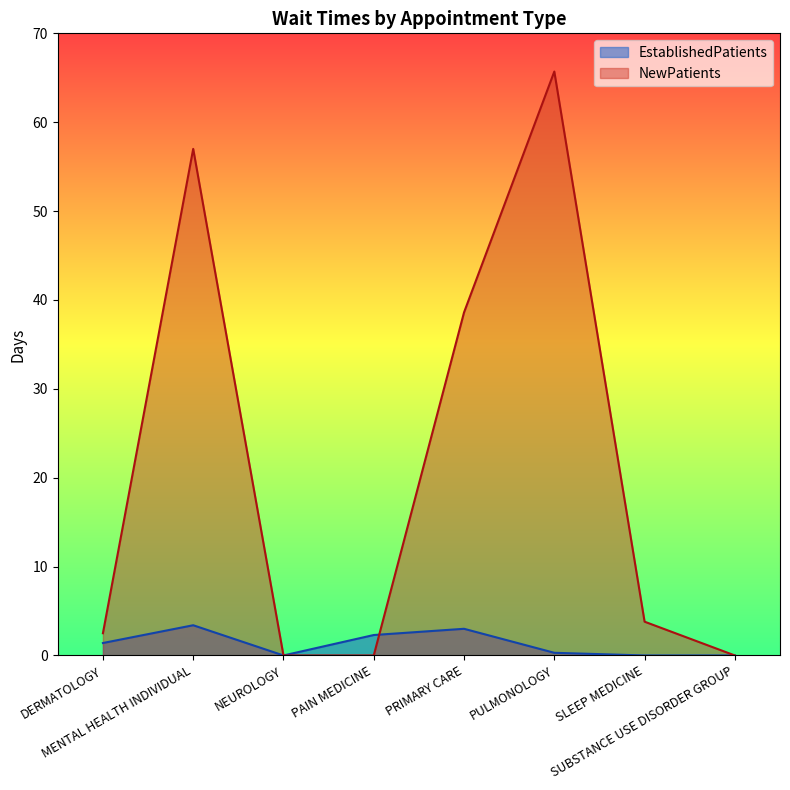

Is the value of EstablishedPatients at DERMATOLOGY greater than the value of NewPatients at PRIMARY CARE?

No